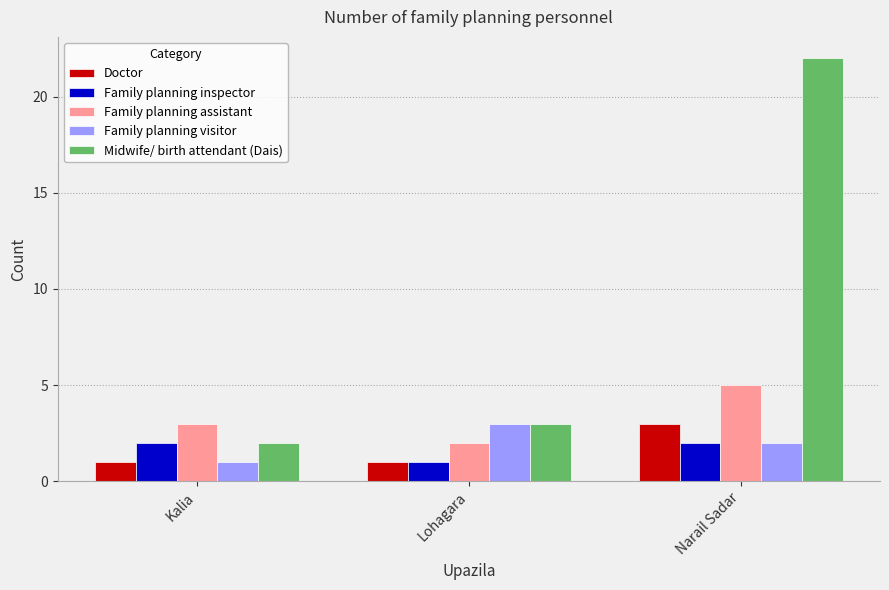

Which series changed the most between Lohagara and Narail Sadar?

Midwife/ birth attendant (Dais)